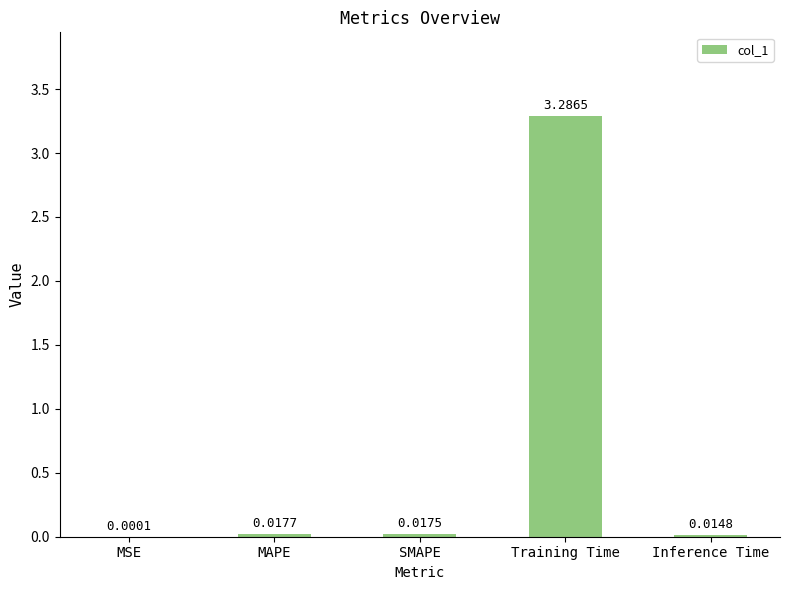

Which has a higher value, MAPE or Inference Time?

MAPE